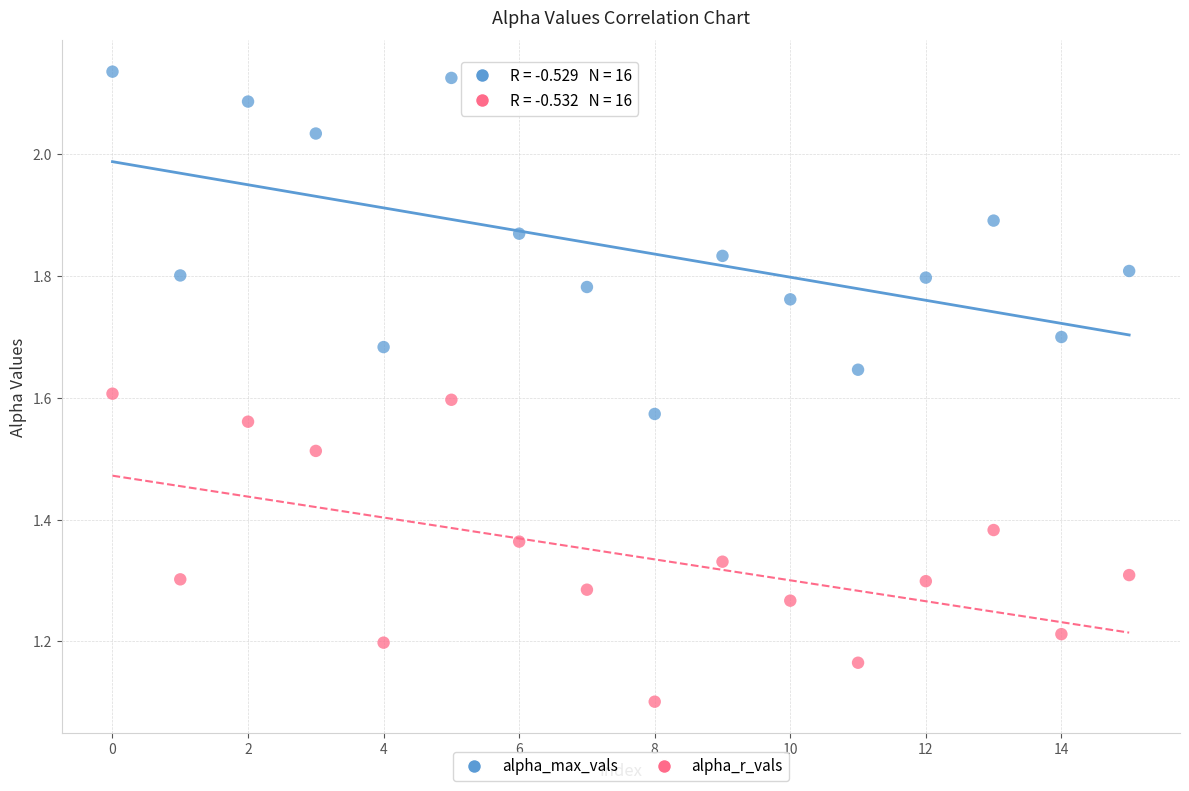

Which series contains the lowest Y value?

alpha_r_vals